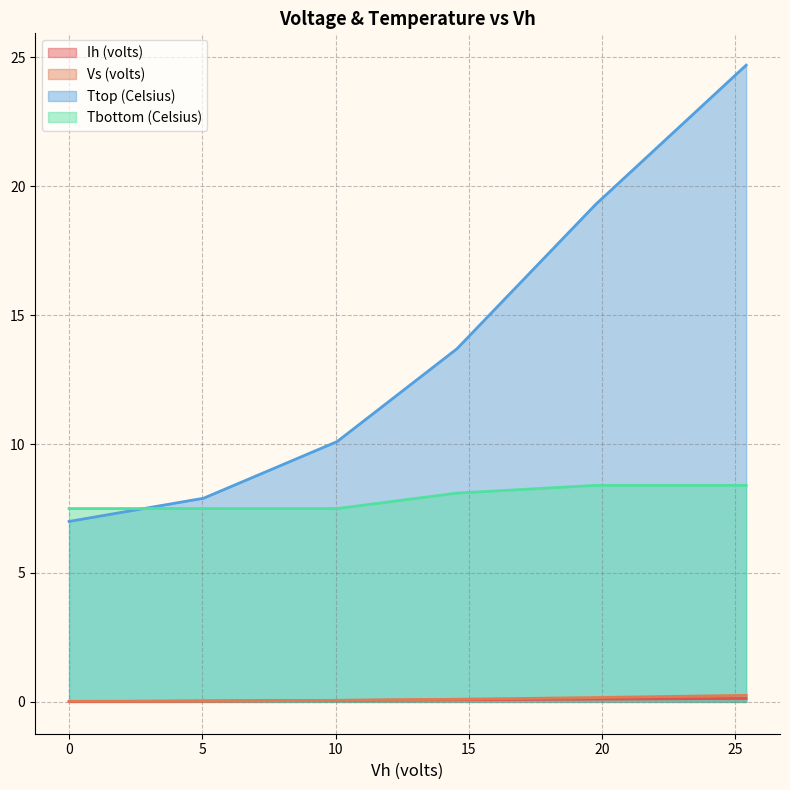

Which series ends up on top after the final intersection of Ttop (Celsius) and Tbottom (Celsius)?

Ttop (Celsius)